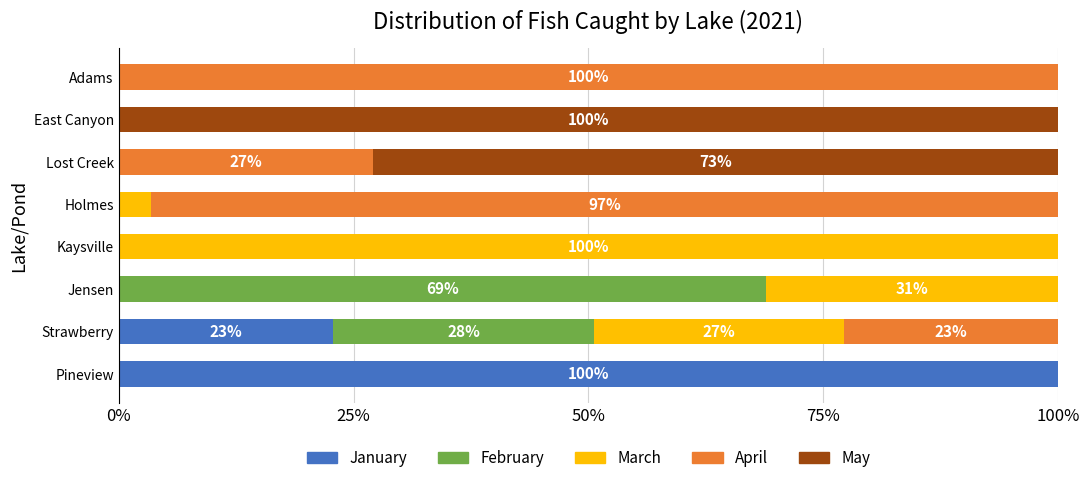

The January series shows 0.0 at Adams. True or false?

True